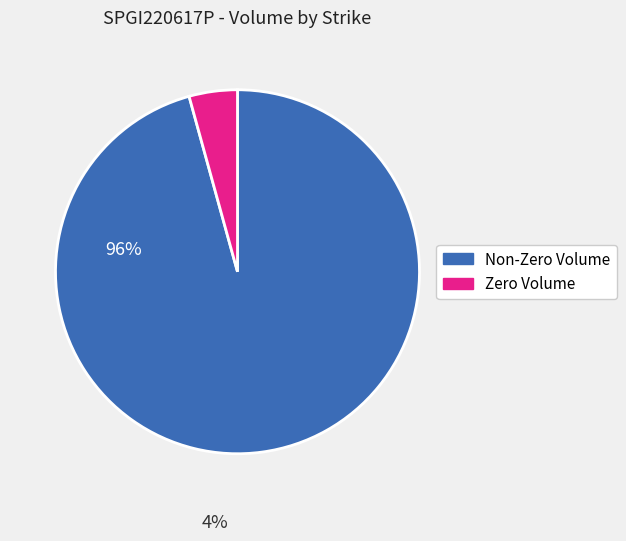

Is there any slice that represents more than half of the pie?

Yes